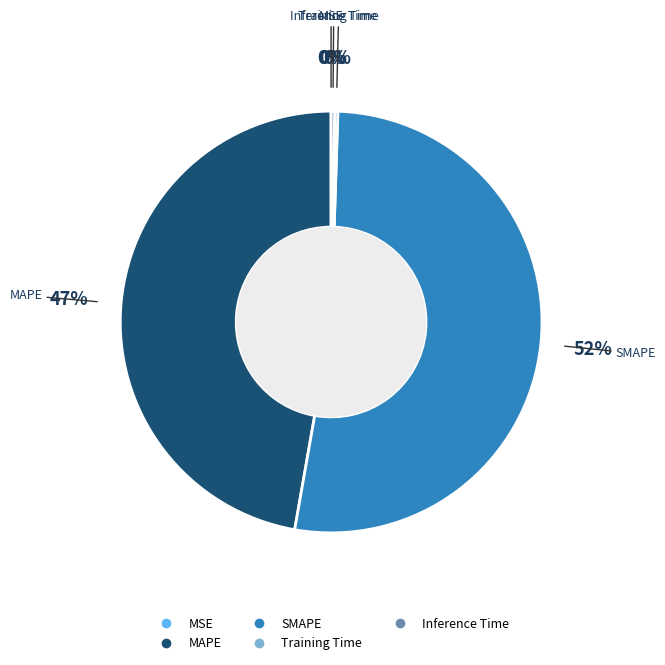

To the nearest percent, what is the average slice percentage?

20%